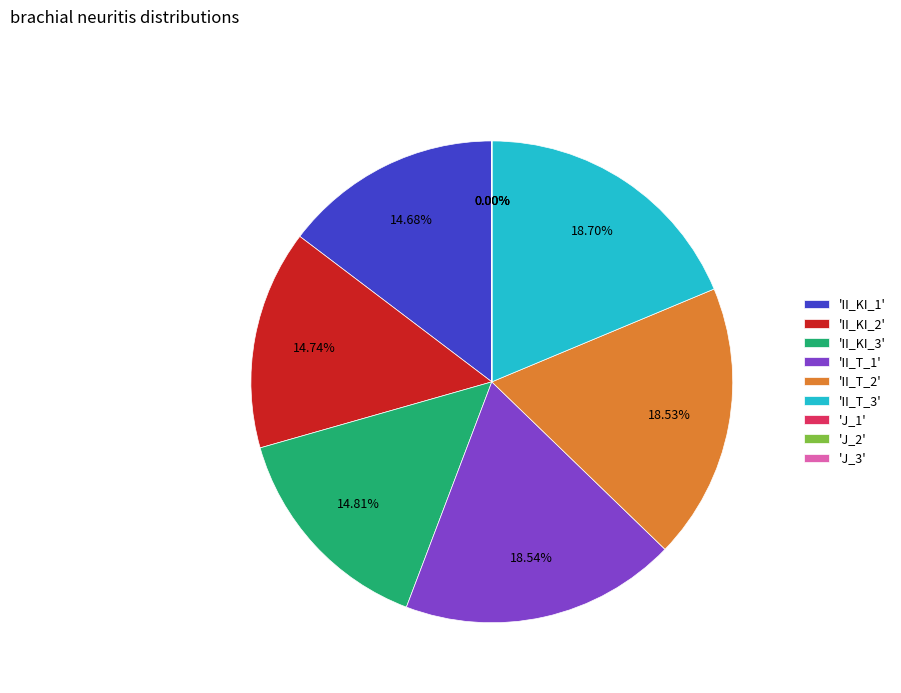

Does 'II_T_2' account for over 50% of the chart?

No